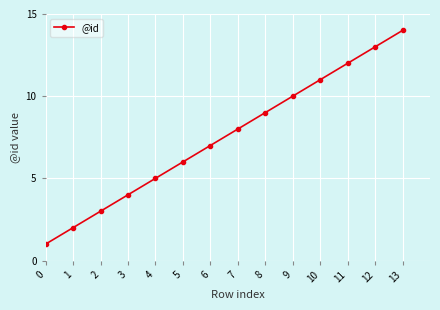

Is it true that the value at 11 is 19?

False